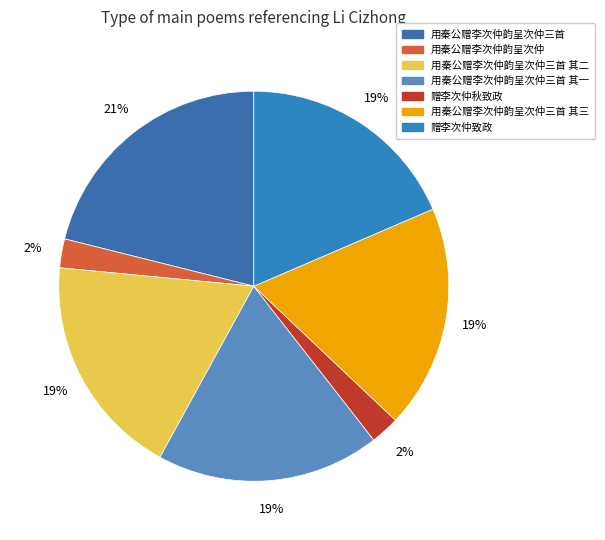

Is there a majority slice in this chart?

No